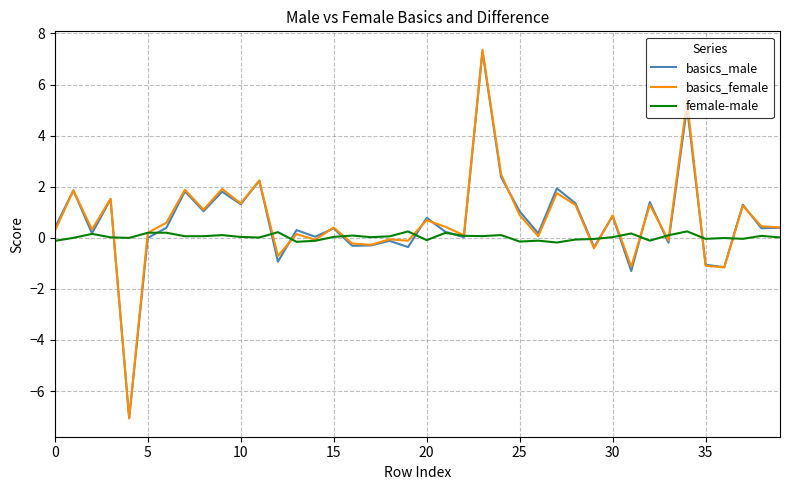

How many lines are shown in the chart?

3